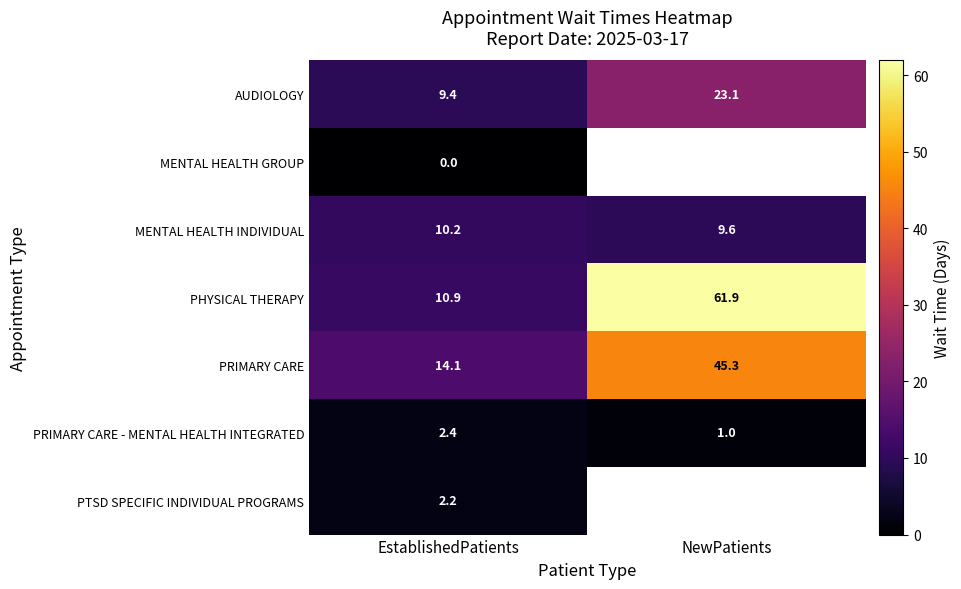

Which category has the lowest value in the PHYSICAL THERAPY series?

EstablishedPatients